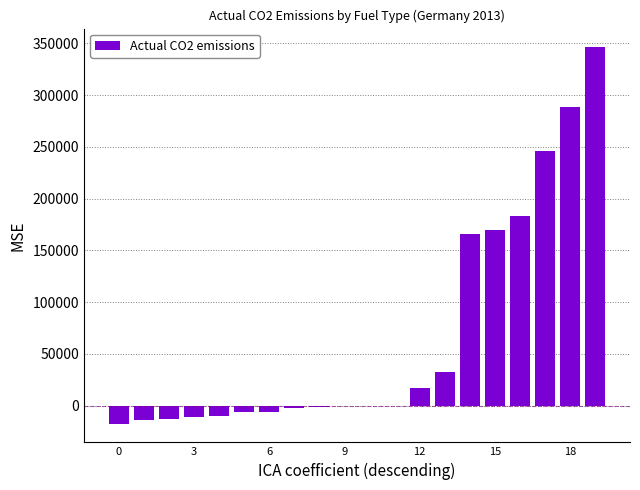

What is the sum of all values?

1368144.9